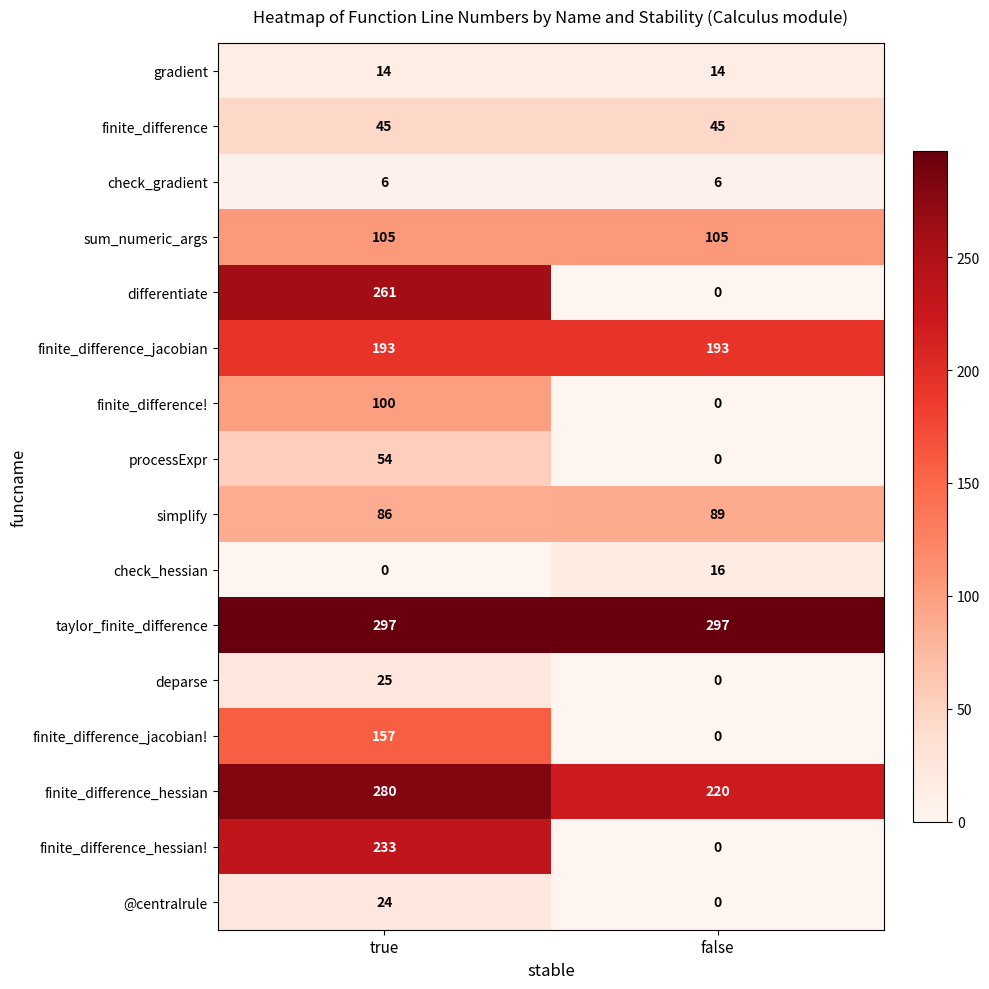

At how many categories does at least one series exceed 118?

2